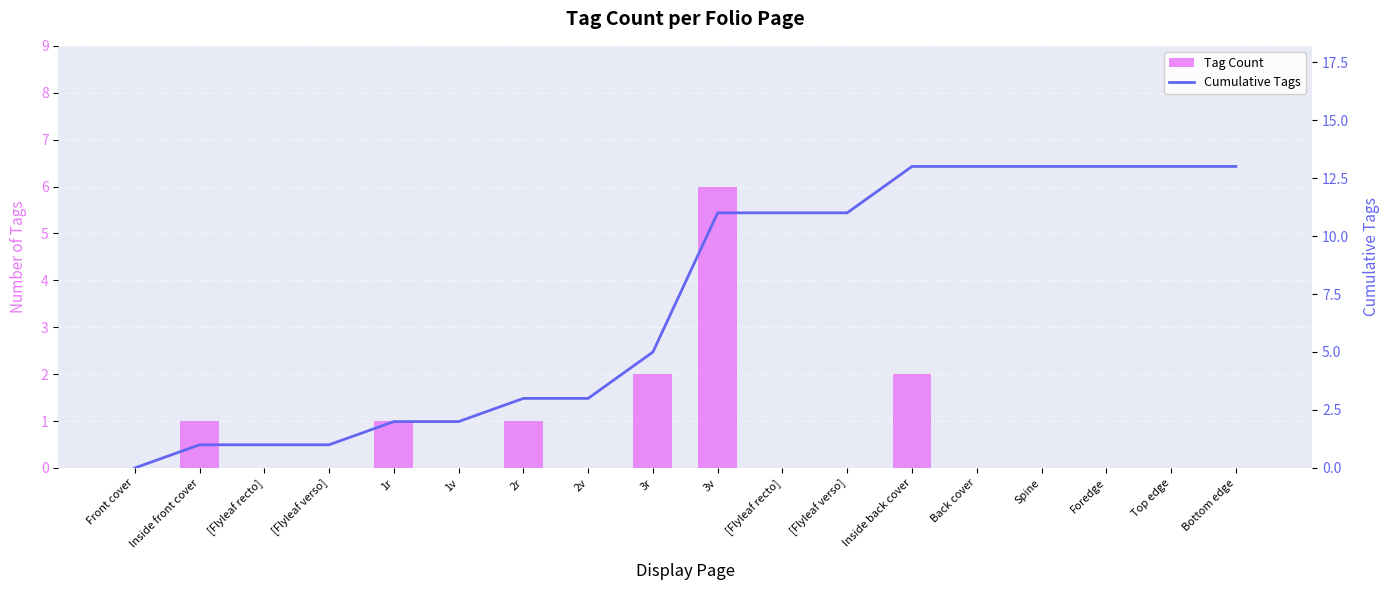

Reading left to right, transcribe all the data shown in this chart.

Tag Count: 0	1	0	0	1	0	1	0	2	6	0	0	2	0	0	0	0	0
Cumulative Tags: 0	1	1	1	2	2	3	3	5	11	11	11	13	13	13	13	13	13